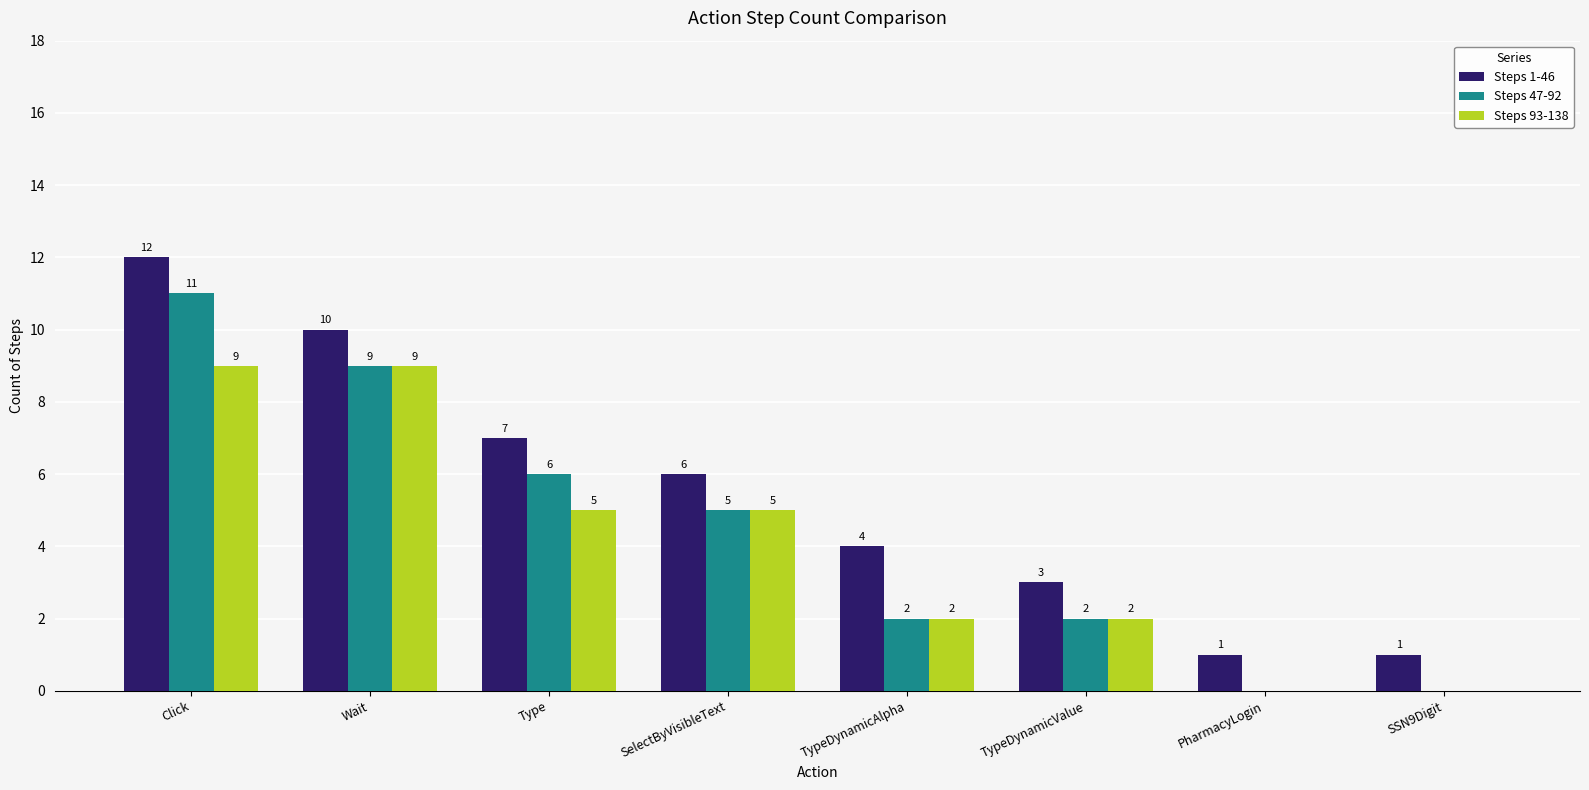

How many categories are shown in the chart?

8